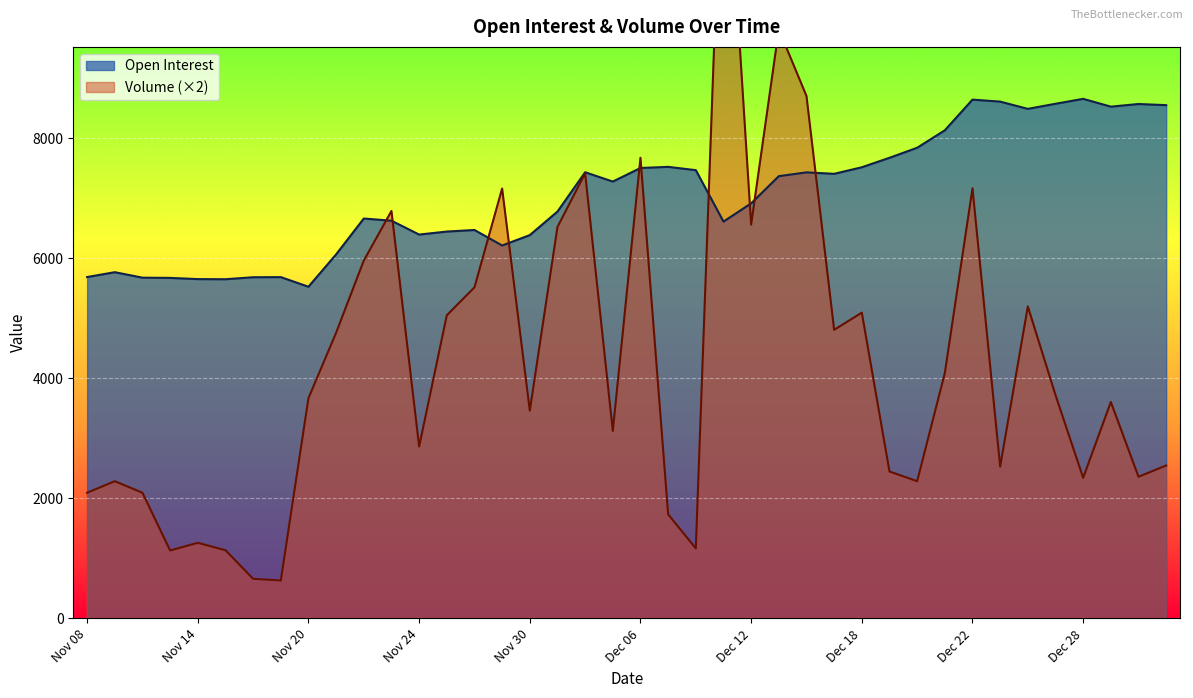

Between Dec 27 and Dec 29, which series saw the biggest shift?

Volume